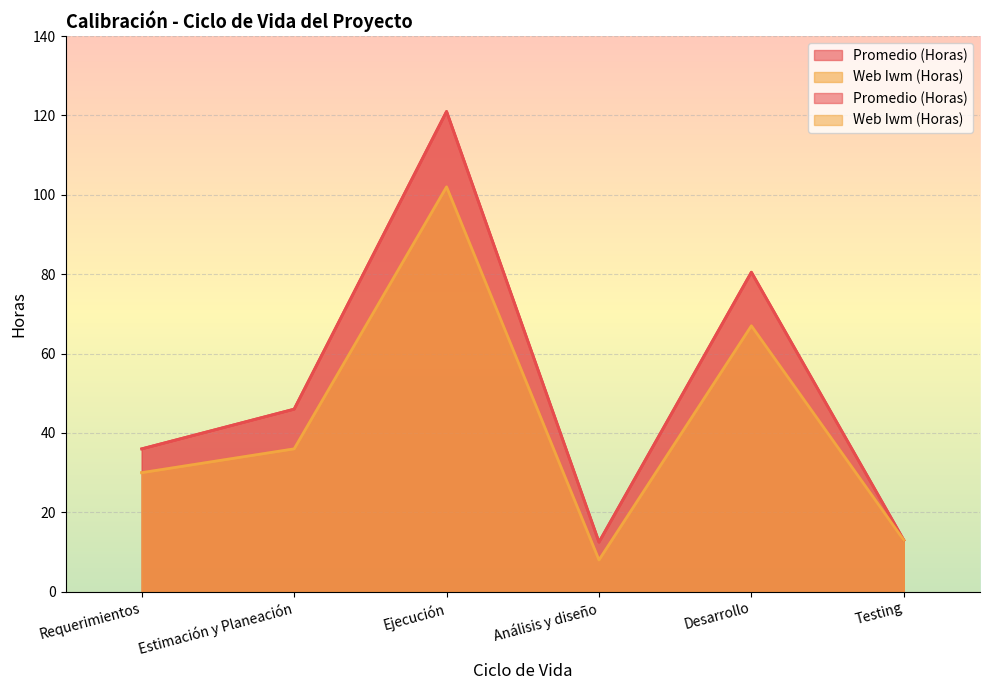

Reading left to right, transcribe all the data shown in this chart.

Promedio (Horas): Requerimientos=36.0	Estimación y Planeación=46.0	Ejecución=121.0	Análisis y diseño=12.5	Desarrollo=80.5	Testing=13.0
Web Iwm (Horas): Requerimientos=30.0	Estimación y Planeación=36.0	Ejecución=102.0	Análisis y diseño=8.0	Desarrollo=67.0	Testing=13.0